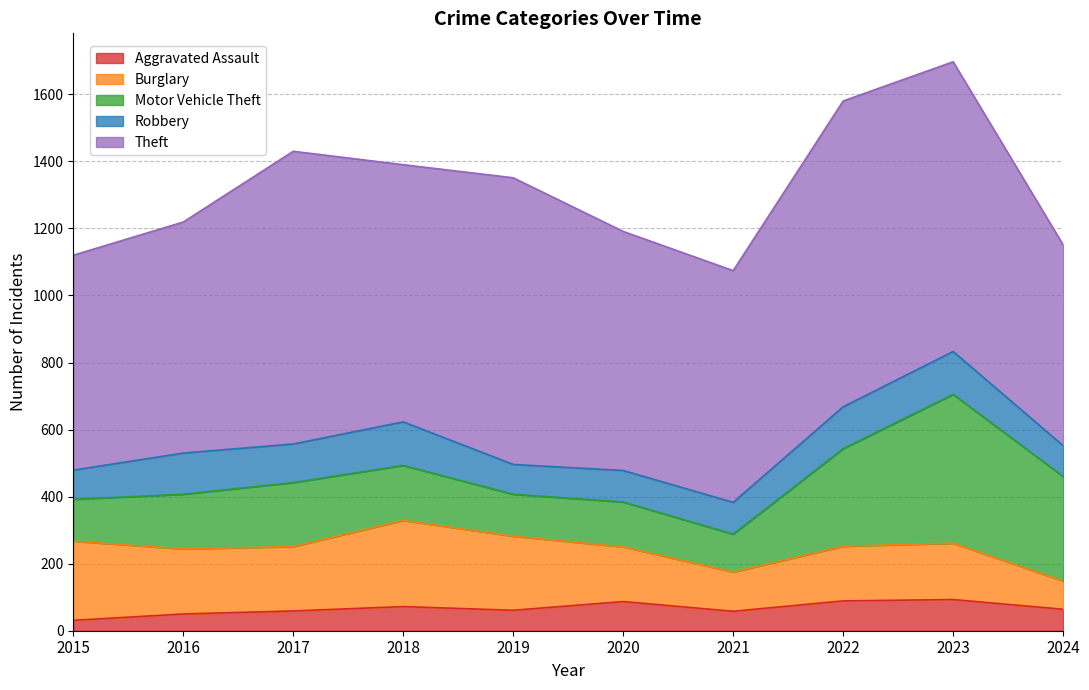

Reading left to right, what are all the values shown in this chart?

Aggravated Assault: 31	50	59	72	61	87	58	89	93	64
Burglary: 236	194	192	257	221	163	117	163	168	84
Motor Vehicle Theft: 125	163	191	164	125	134	113	291	444	312
Robbery: 87	123	115	130	89	94	95	125	128	92
Theft: 641	689	873	767	855	713	691	912	864	599